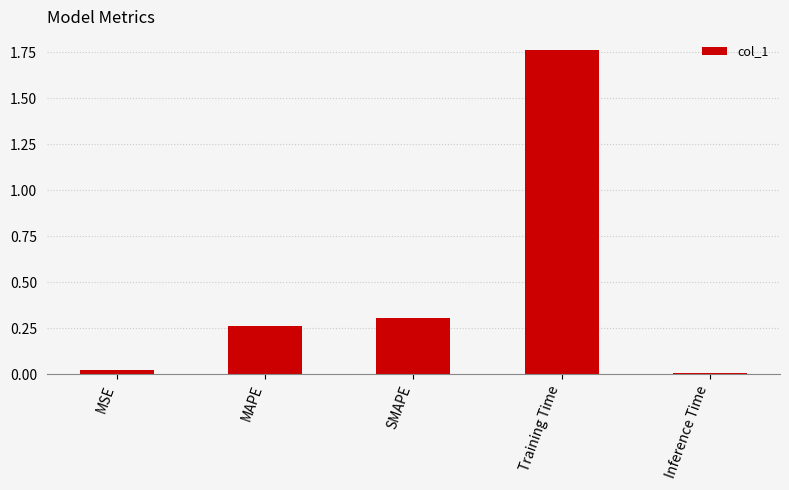

What is the sum of all values?

2.4